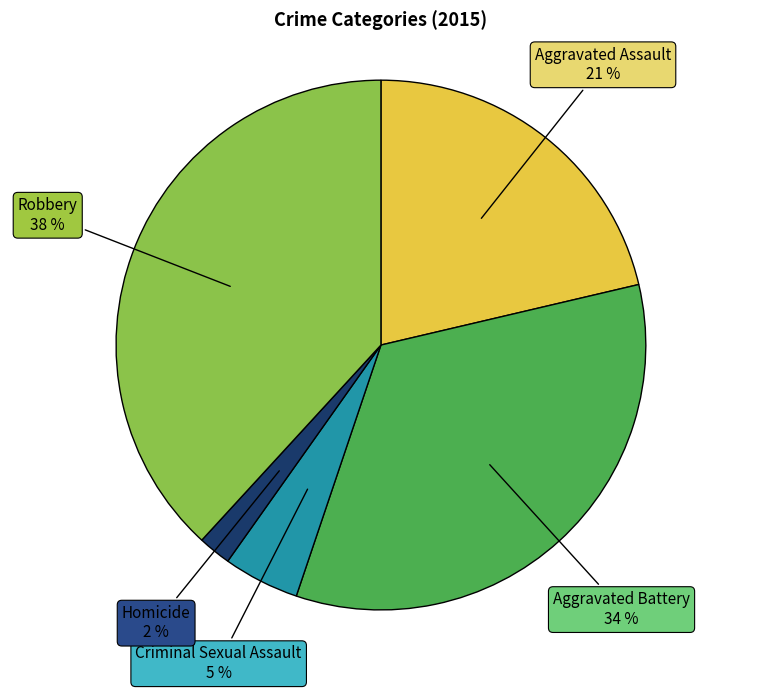

To the nearest percent, what is the difference between the Aggravated Assault and Aggravated Battery slice percentages?

13%